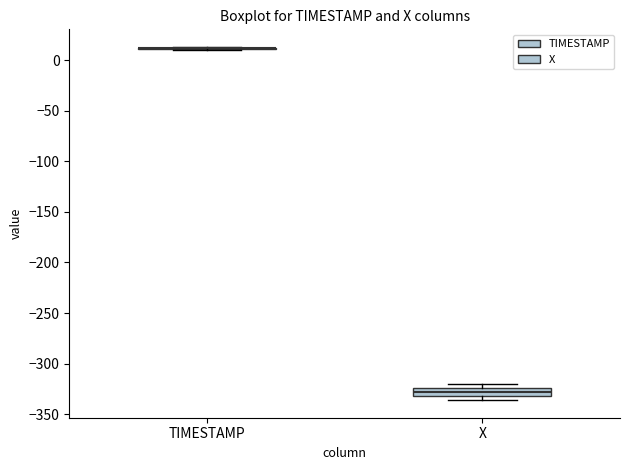

Reading left to right, read every box against the y-axis: the position of its median line, the range the box covers, and the ends of its whiskers. The values are not printed on the chart, so give them approximately, as read against the axis.

TIMESTAMP: box collapsed to a line at 10, whiskers 10 to 15
X: median -330 (inside the box), box -330 to -325, whiskers -335 to -320